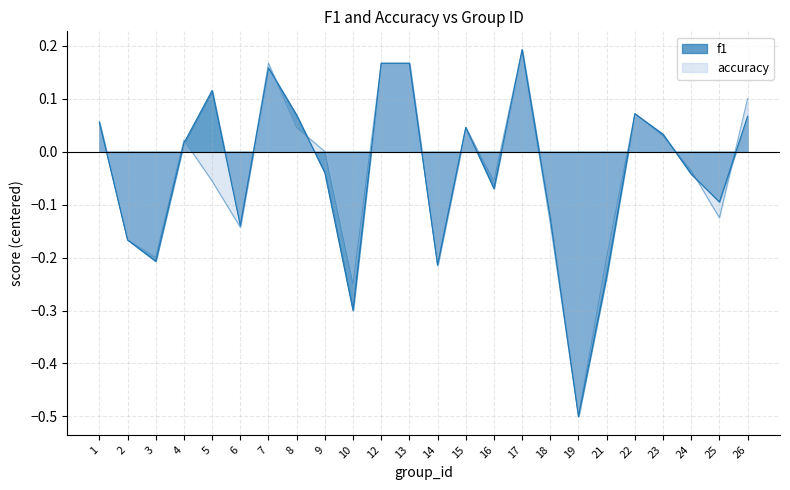

Reading left to right, what are all the values shown in this chart?

f1: 0.1	-0.2	-0.2	0.0	0.1	-0.1	0.2	0.1	-0.0	-0.3	0.2	0.2	-0.2	0.0	-0.1	0.2	-0.1	-0.5	-0.2	0.1	0.0	-0.0	-0.1	0.1
accuracy: 0.1	-0.2	-0.2	0.0	-0.1	-0.1	0.2	0.0	0.0	-0.2	0.2	0.2	-0.2	0.0	-0.1	0.2	-0.1	-0.5	-0.2	0.1	0.0	-0.0	-0.1	0.1